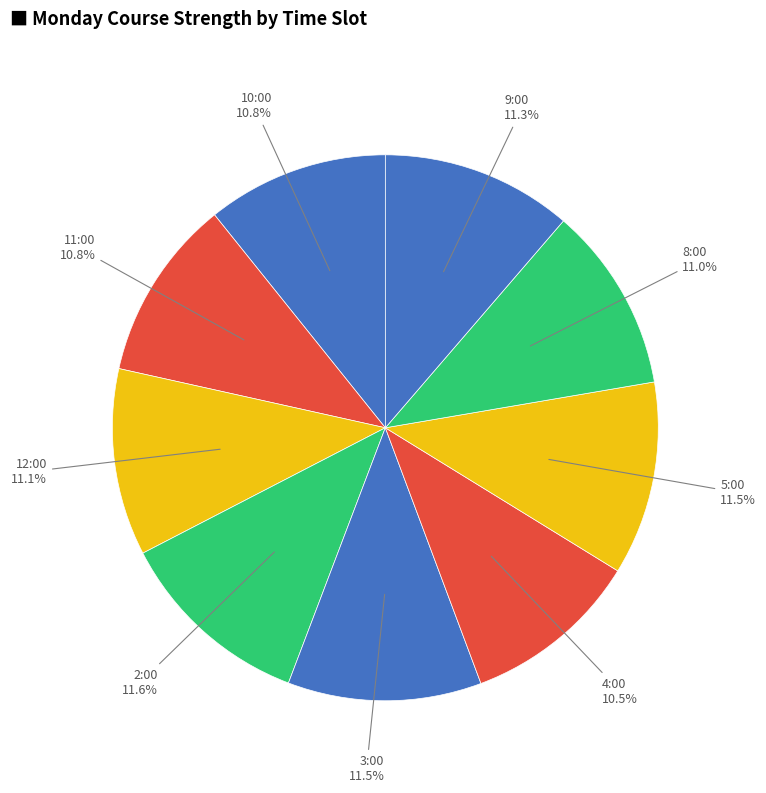

Does 8:00 account for over 50% of the chart?

No